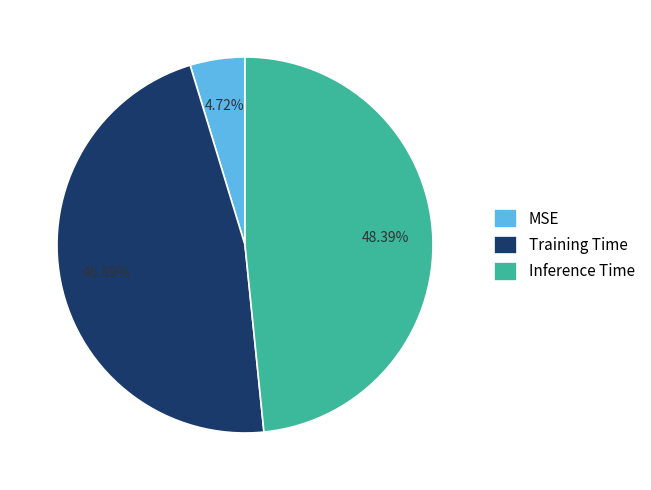

Which has a higher value, MSE or Training Time?

Training Time